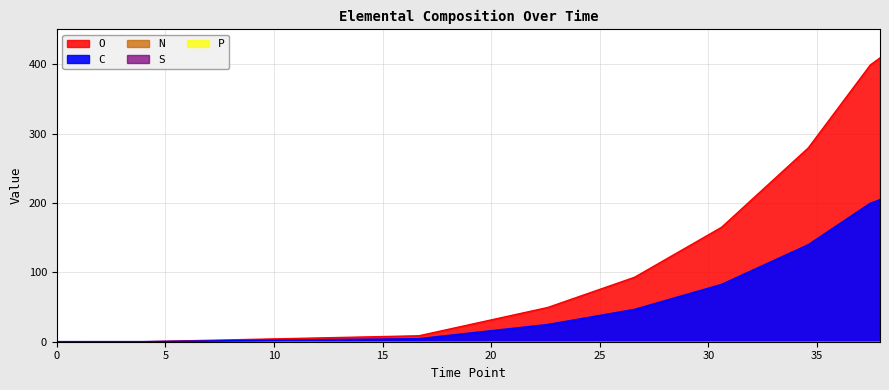

Reading left to right, extract all data points from this chart.

C: 0.0=0.0	4.026548828888889=0.0	16.67469870388889=4.3	22.60130394777778=24.7	26.60153584583333=46.5	30.604309405=82.5	34.60179558277778=139.8	37.45542040694444=199.6	37.9=204.7
O: 0.0=0.0	4.026548828888889=0.0	16.67469870388889=8.6	22.60130394777778=49.4	26.60153584583333=93.0	30.604309405=165.0	34.60179558277778=279.6	37.45542040694444=399.2	37.9=409.4
N: 0.0=0.0	4.026548828888889=0.0	16.67469870388889=0.0	22.60130394777778=0.0	26.60153584583333=0.0	30.604309405=0.0	34.60179558277778=0.0	37.45542040694444=0.0	37.9=0.0
S: 0.0=0.0	4.026548828888889=0.0	16.67469870388889=0.0	22.60130394777778=0.0	26.60153584583333=0.0	30.604309405=0.0	34.60179558277778=0.0	37.45542040694444=0.0	37.9=0.0
P: 0.0=0.0	4.026548828888889=0.0	16.67469870388889=0.0	22.60130394777778=0.0	26.60153584583333=0.0	30.604309405=0.0	34.60179558277778=0.0	37.45542040694444=0.0	37.9=0.0